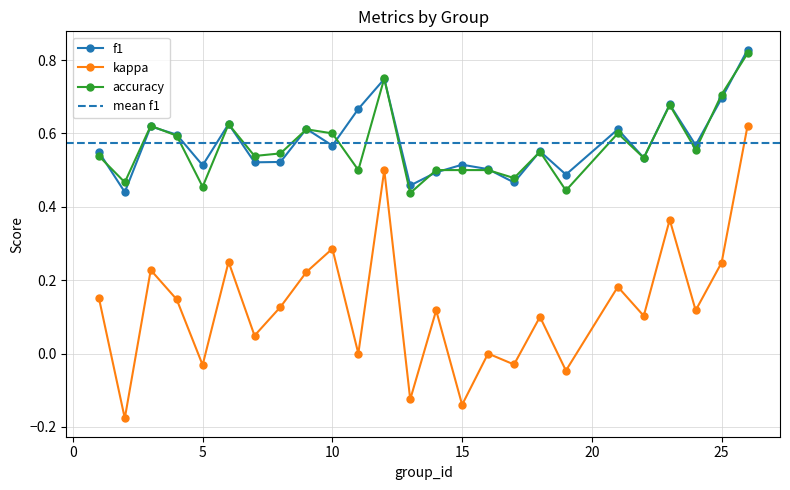

Which category has the highest value in the kappa series?

26